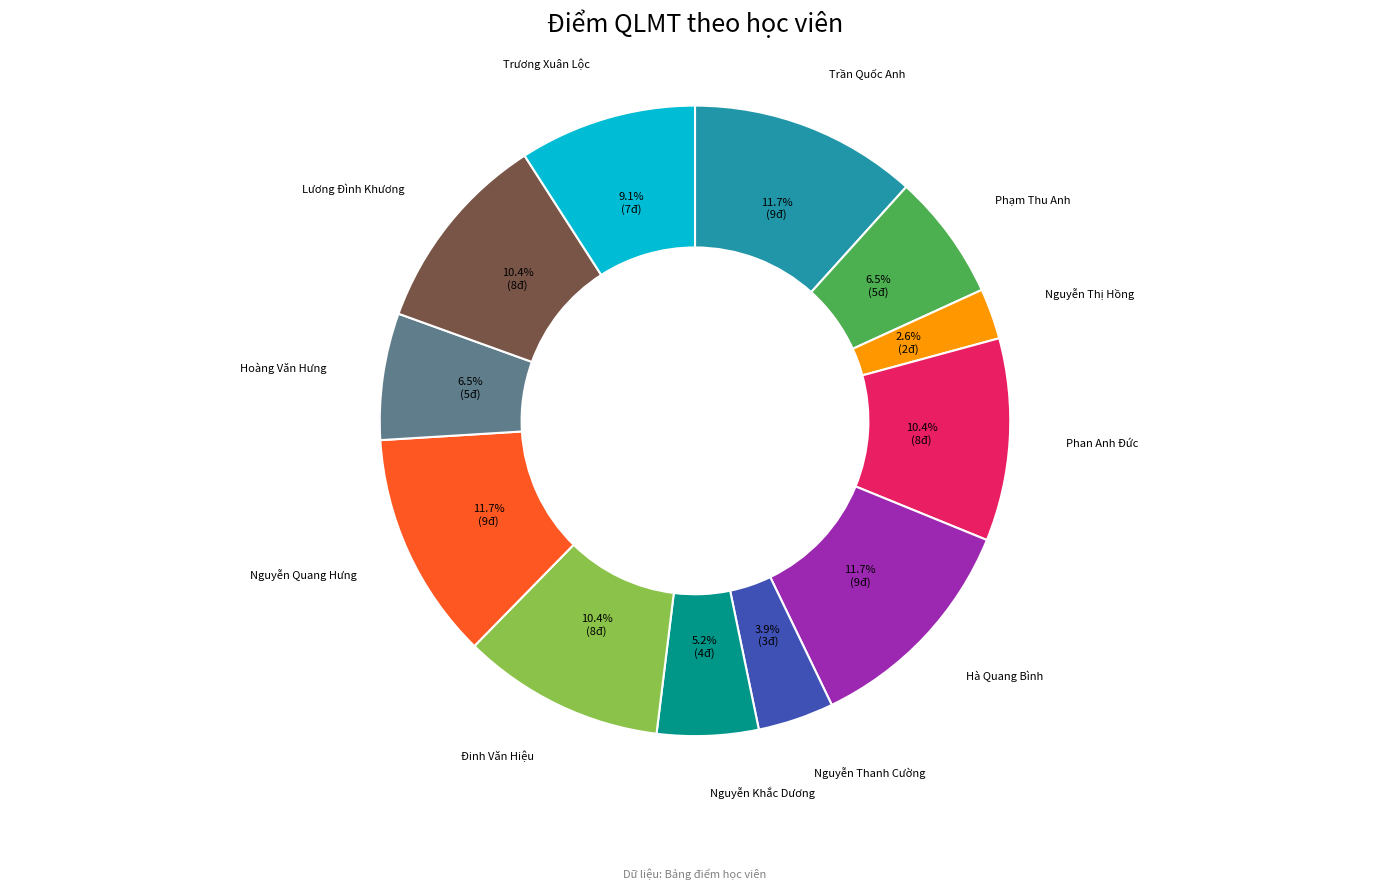

Is there a majority slice in this chart?

No